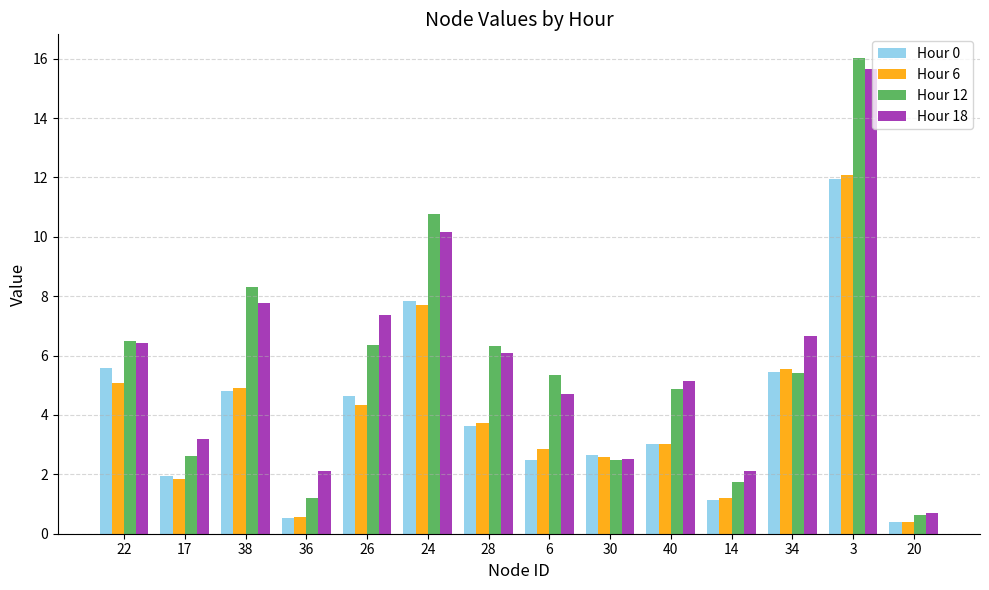

Is the value of Hour 12 at 38 greater than the value of Hour 6 at 24?

Yes